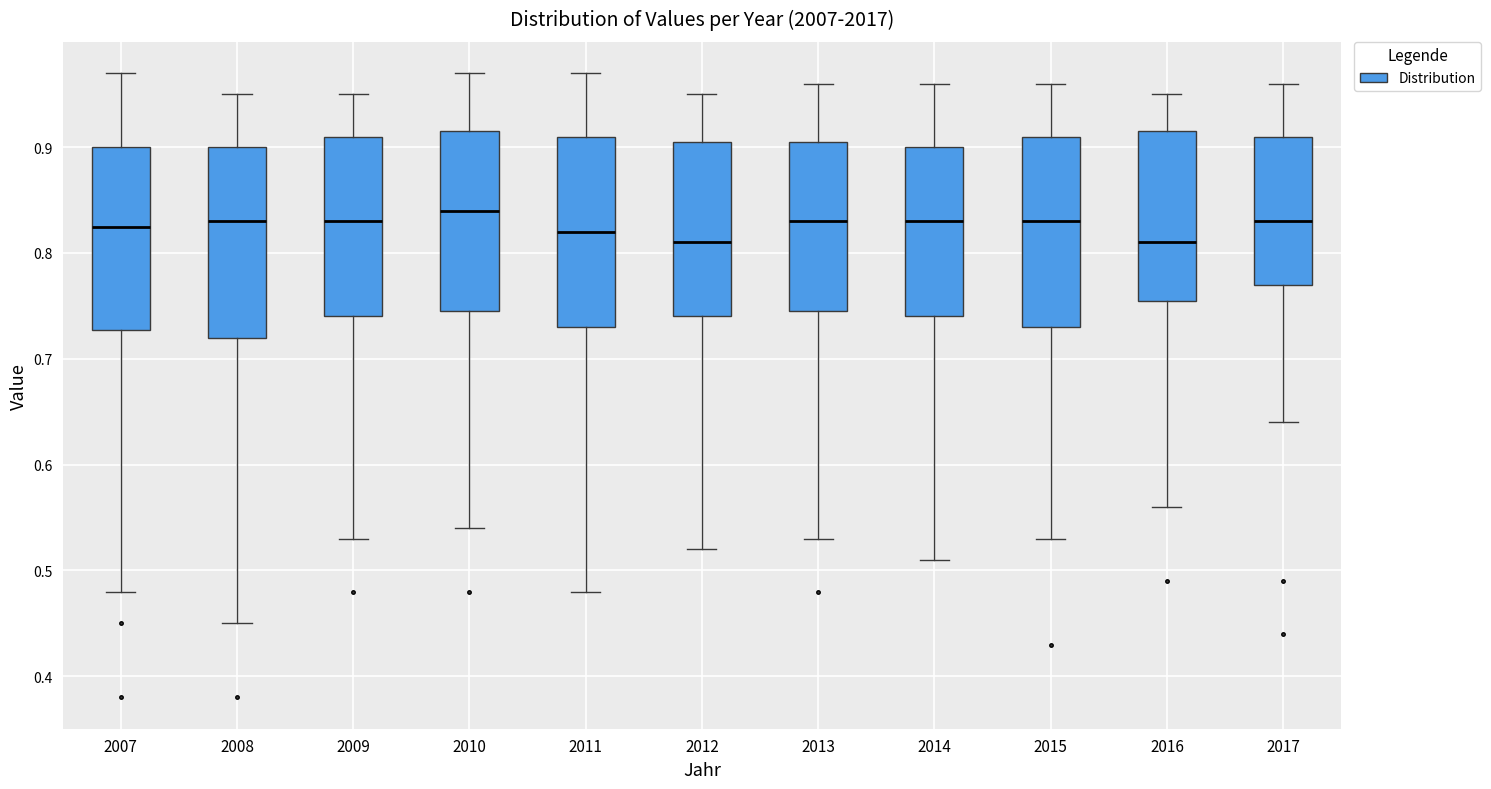

Where does the median line of the box at x = 2007 sit on the y-axis? The values are not printed on the chart, so give them approximately, as read against the axis.

0.83